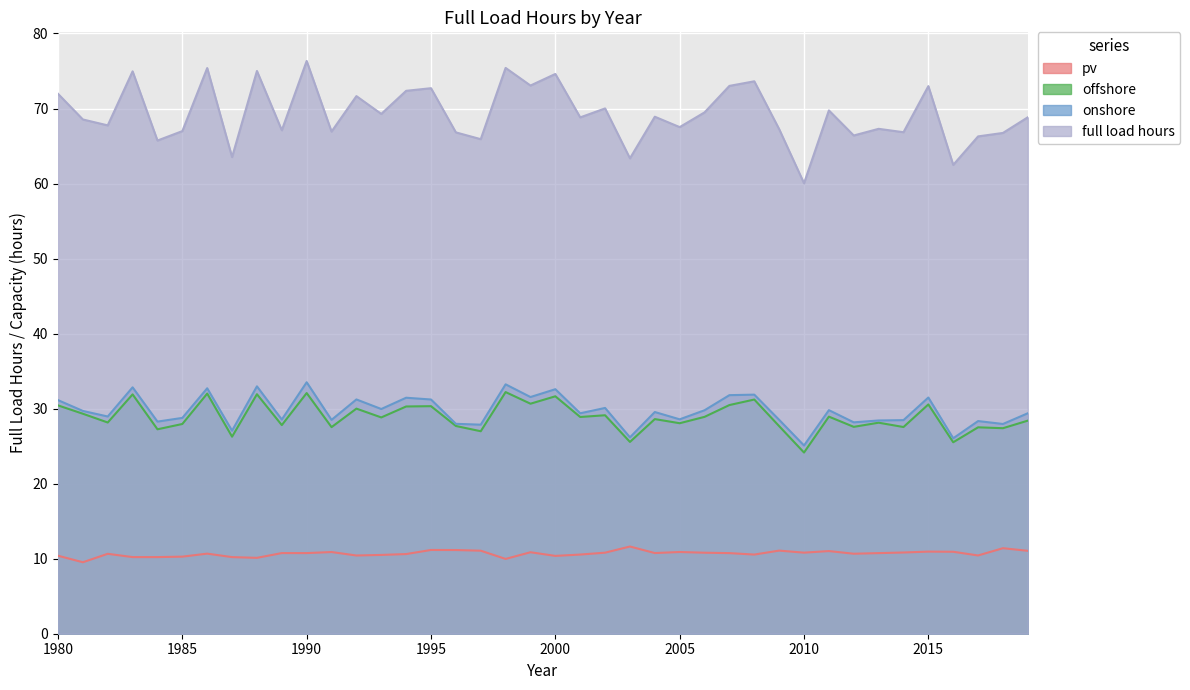

Reading right to left, what are all the values shown in this chart?

offshore: 2019=28.4	2018=27.4	2017=27.5	2016=25.5	2015=30.6	2014=27.5	2013=28.1	2012=27.6	2011=28.9	2010=24.1	2009=27.7	2008=31.2	2007=30.5	2006=28.9	2005=28.1	2004=28.6	2003=25.6	2002=29.1	2001=28.9	2000=31.6	1999=30.7	1998=32.2	1997=27.0	1996=27.7	1995=30.3	1994=30.3	1993=28.8	1992=30.0	1991=27.5	1990=32.1	1989=27.8	1988=31.9	1987=26.3	1986=32.0	1985=28.0	1984=27.2	1983=31.9	1982=28.2	1981=29.3	1980=30.4
onshore: 2019=29.4	2018=28.0	2017=28.3	2016=26.0	2015=31.5	2014=28.5	2013=28.4	2012=28.2	2011=29.8	2010=25.1	2009=28.5	2008=31.9	2007=31.8	2006=29.8	2005=28.6	2004=29.5	2003=26.2	2002=30.1	2001=29.4	2000=32.6	1999=31.5	1998=33.2	1997=27.9	1996=28.0	1995=31.2	1994=31.5	1993=30.0	1992=31.2	1991=28.5	1990=33.5	1989=28.5	1988=33.0	1987=27.1	1986=32.7	1985=28.8	1984=28.3	1983=32.8	1982=29.0	1981=29.7	1980=31.1
pv: 2019=11.0	2018=11.4	2017=10.4	2016=10.9	2015=10.9	2014=10.8	2013=10.7	2012=10.7	2011=11.0	2010=10.8	2009=11.1	2008=10.6	2007=10.7	2006=10.8	2005=10.9	2004=10.8	2003=11.6	2002=10.8	2001=10.6	2000=10.4	1999=10.9	1998=10.0	1997=11.1	1996=11.2	1995=11.2	1994=10.6	1993=10.5	1992=10.4	1991=10.9	1990=10.7	1989=10.7	1988=10.1	1987=10.2	1986=10.7	1985=10.3	1984=10.2	1983=10.2	1982=10.7	1981=9.5	1980=10.4
full load hours: 2019=68.8	2018=66.7	2017=66.3	2016=62.5	2015=73.0	2014=66.8	2013=67.3	2012=66.4	2011=69.7	2010=60.0	2009=67.3	2008=73.6	2007=73.0	2006=69.5	2005=67.5	2004=68.9	2003=63.4	2002=70.0	2001=68.8	2000=74.6	1999=73.1	1998=75.4	1997=65.9	1996=66.8	1995=72.7	1994=72.4	1993=69.3	1992=71.7	1991=66.9	1990=76.3	1989=67.1	1988=75.0	1987=63.5	1986=75.4	1985=67.0	1984=65.7	1983=75.0	1982=67.8	1981=68.5	1980=72.0